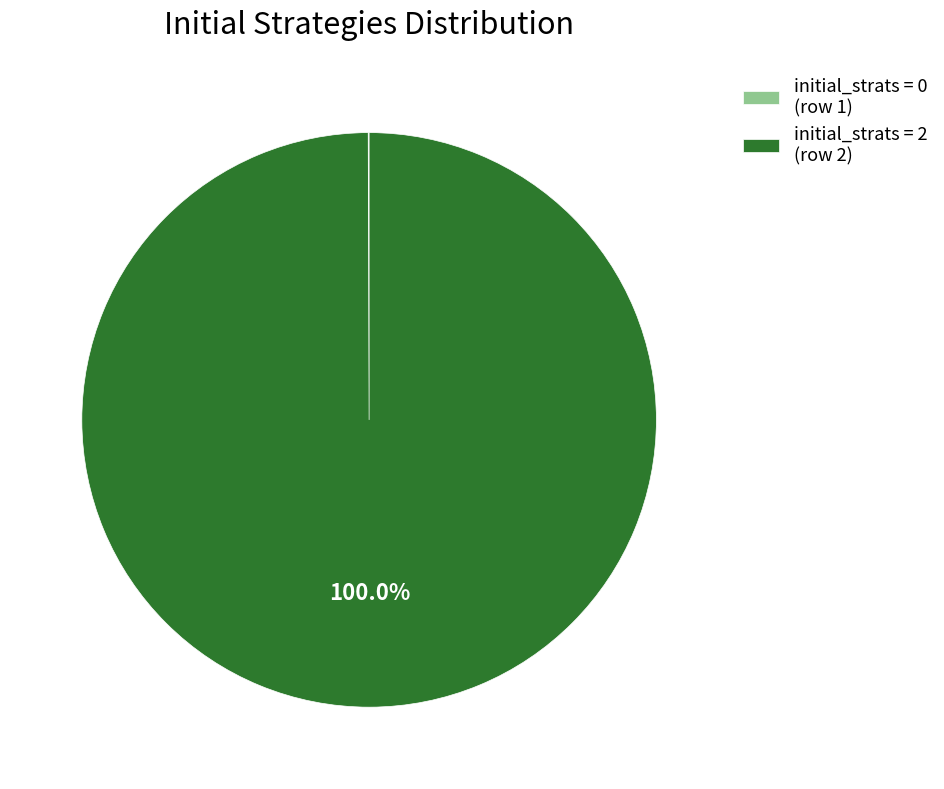

What is the majority slice?

initial_strats = 2 (row 2)